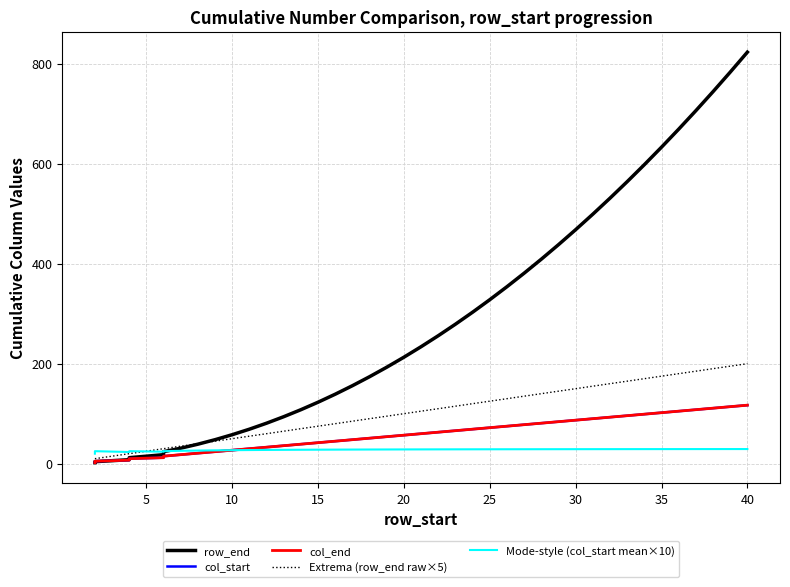

Is this an area chart (filled region under the line)?

No